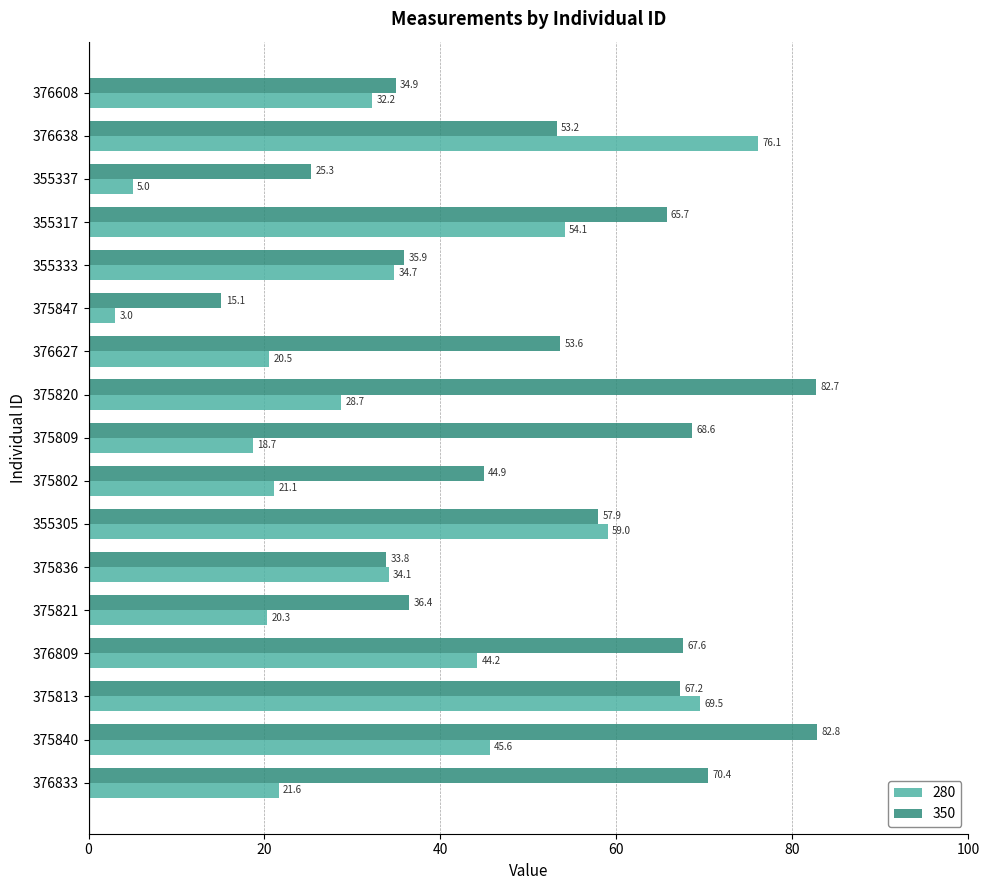

What value does the 280 series have at 376809?

44.2